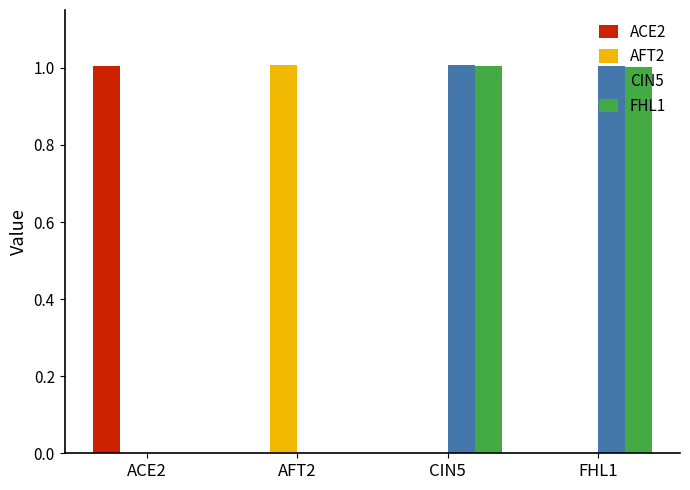

What is the sum of all CIN5 values?

2.0